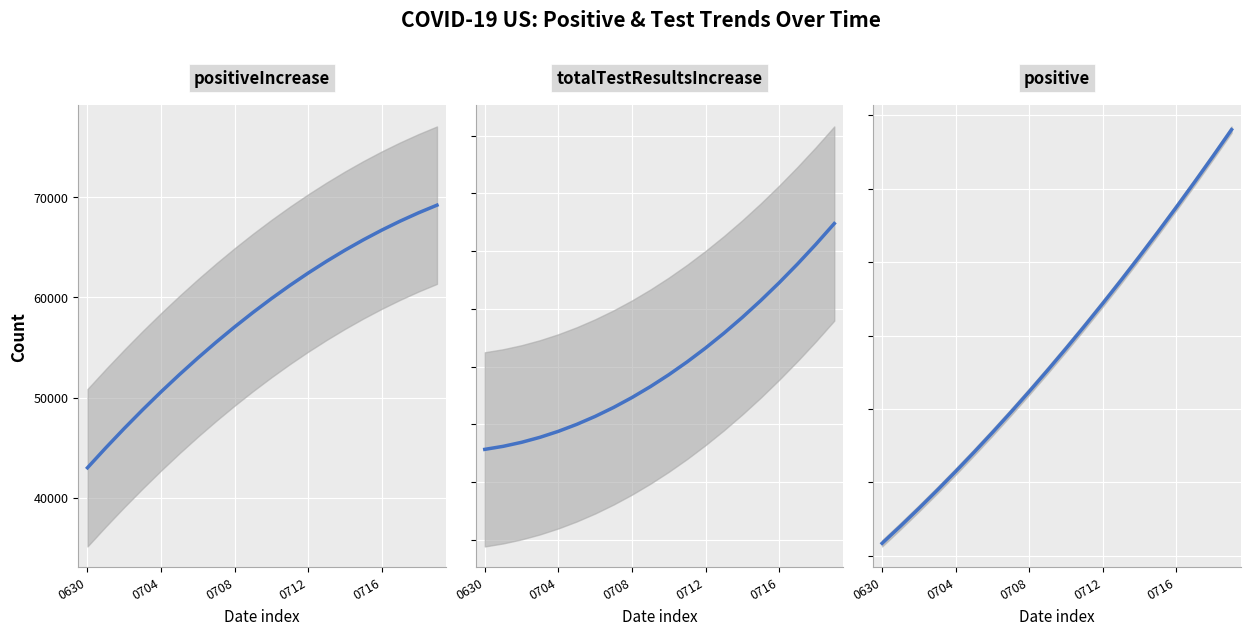

Which category has the highest value in the totalTestResultsIncrease series?

19